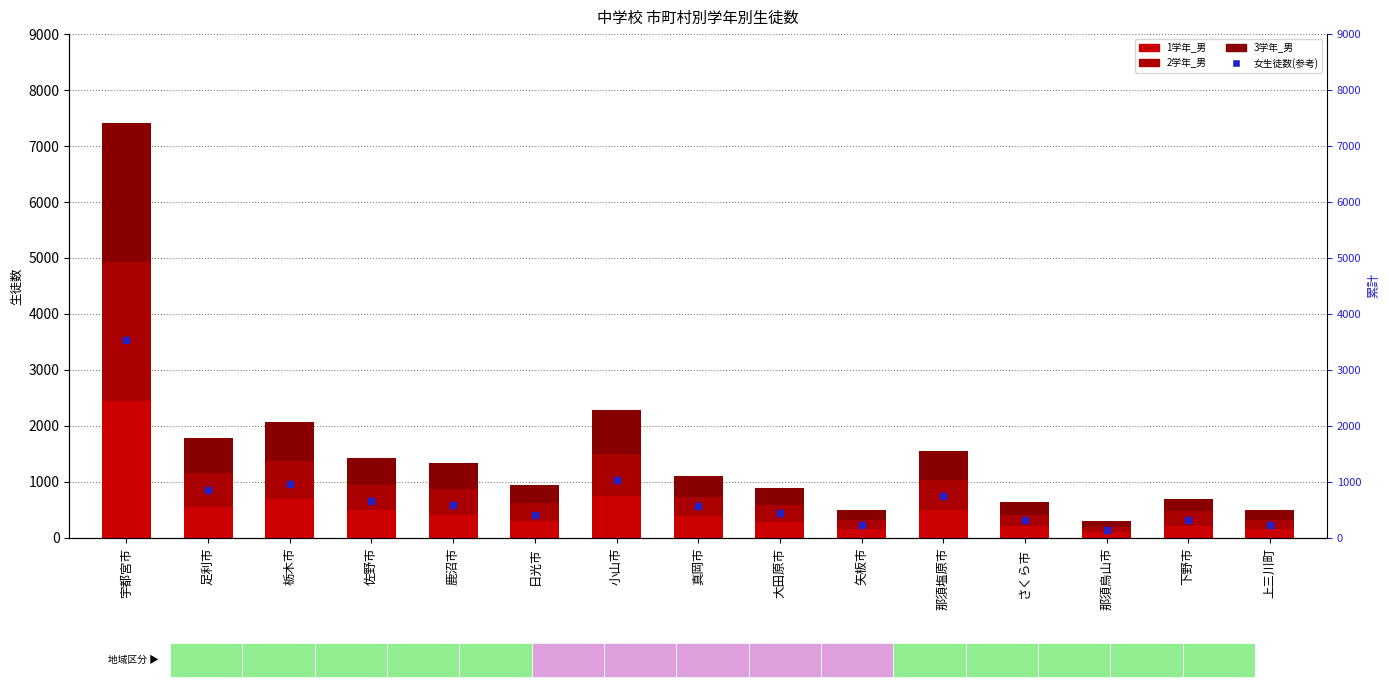

Which series has the largest total across all categories?

女生徒数(参考)